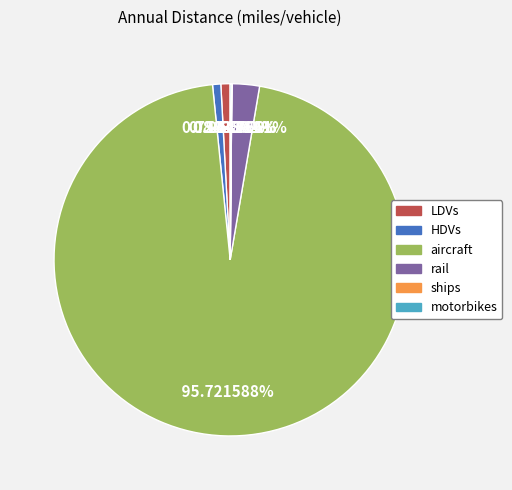

Does aircraft account for over 50% of the chart?

Yes